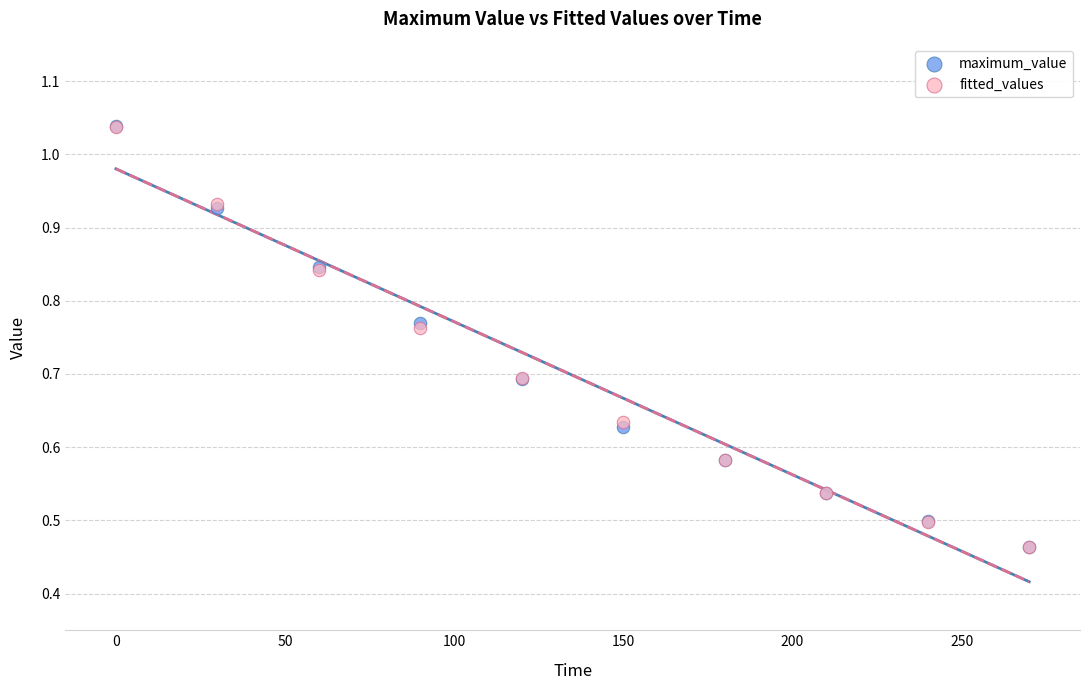

What are all the series names shown in the legend?

maximum_value, fitted_values